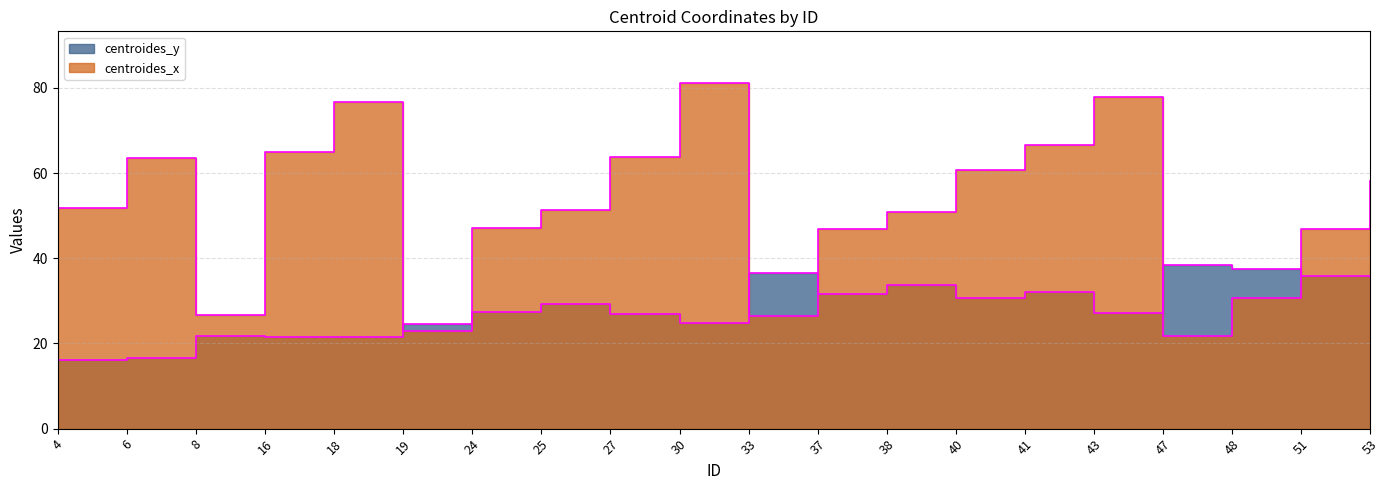

What are all the series names shown in the legend?

centroides_y, centroides_x